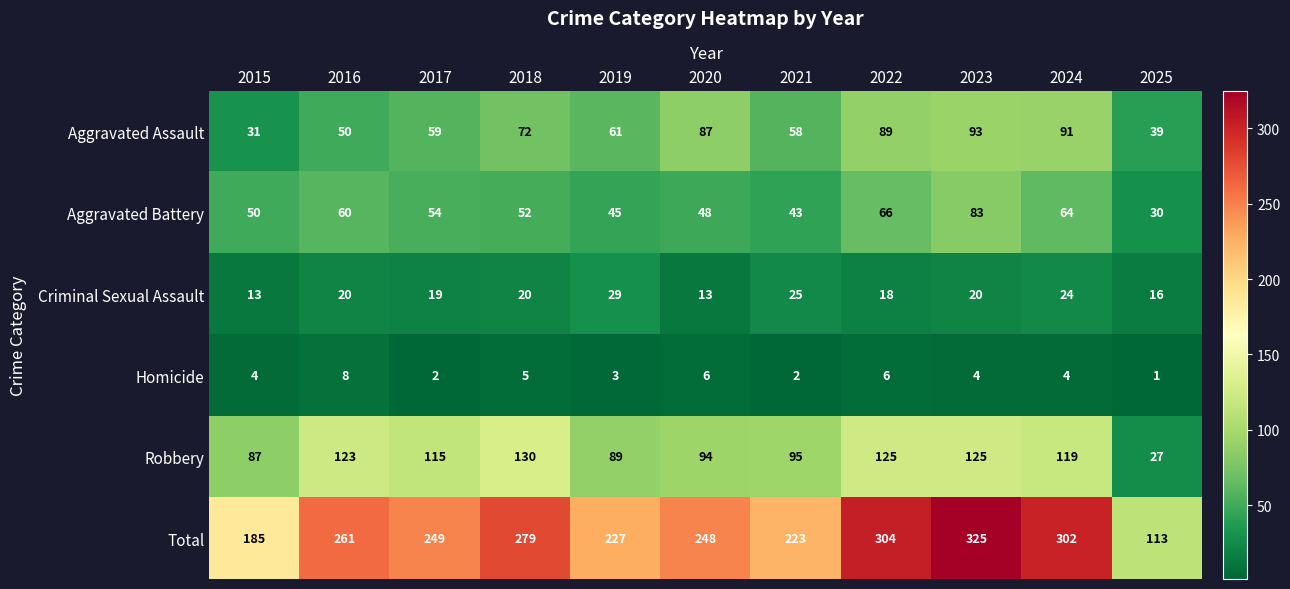

What is the difference between the second highest and second lowest values in the Total series?

119